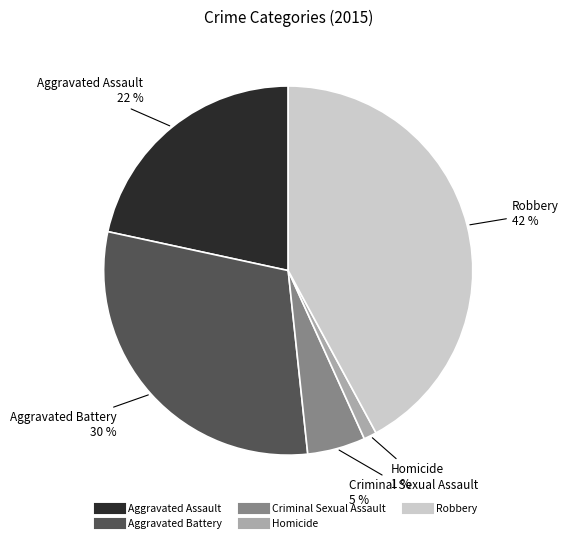

What percentage is the Aggravated Battery slice, to the nearest percent?

30%